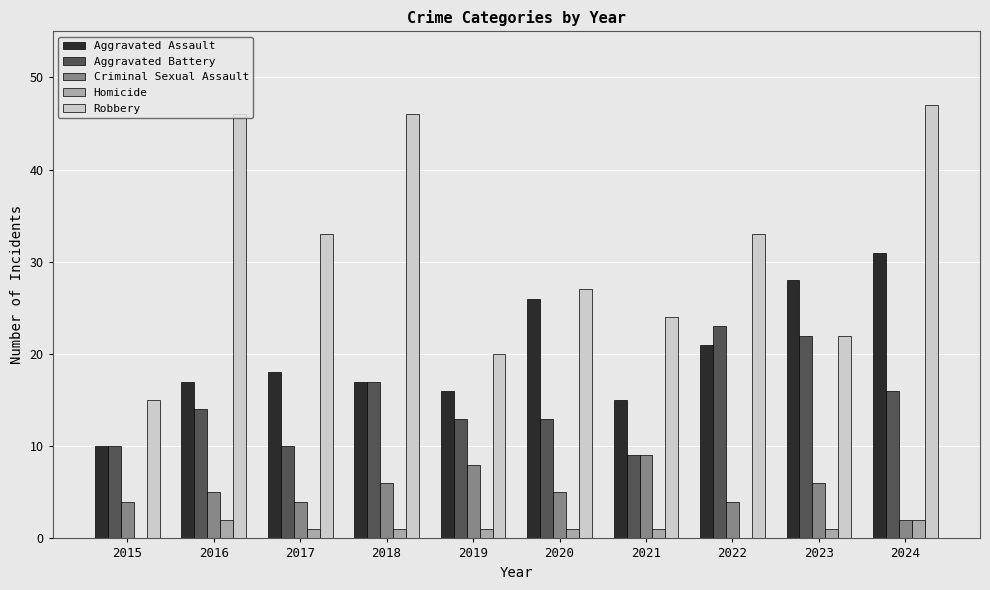

What is the total value across all series at 2015?

39